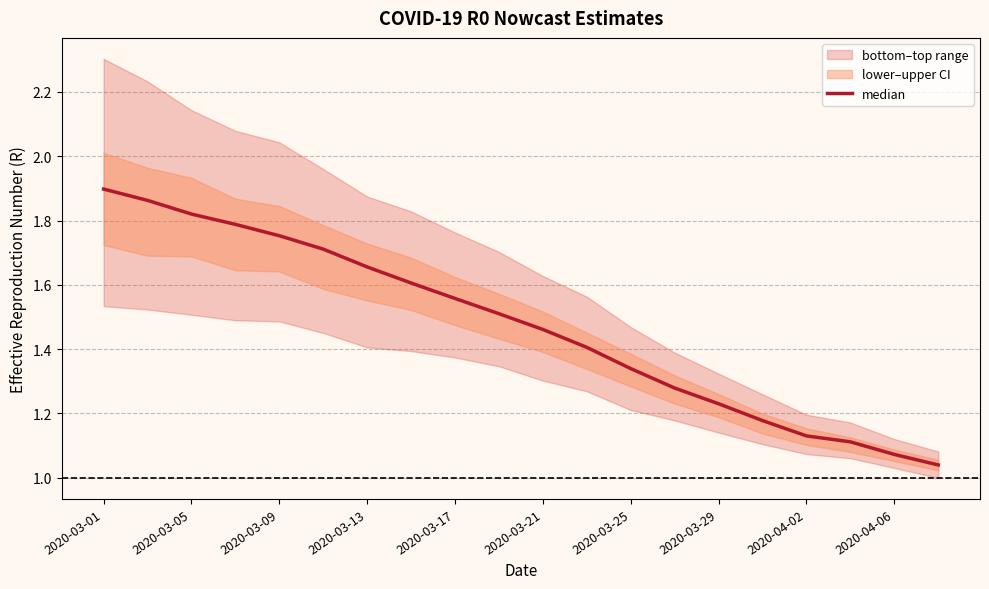

What value does the data have at 2020-03-25?

1.3